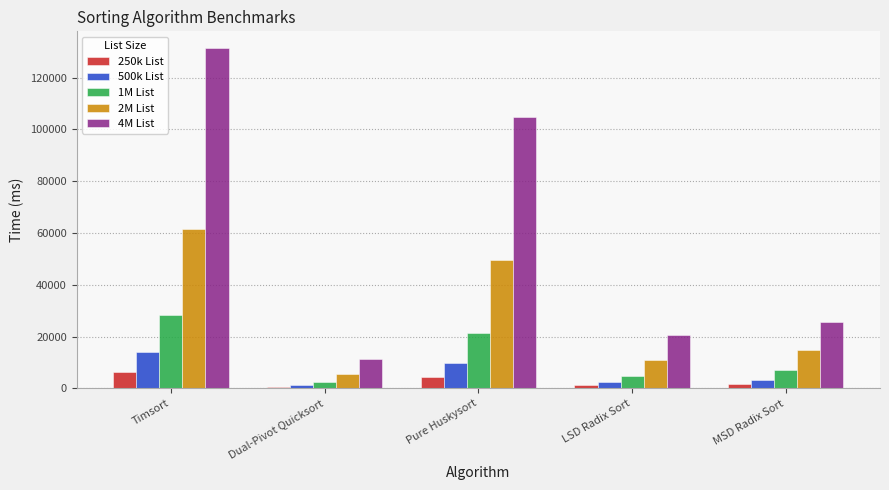

What is the maximum value shown in the chart?

131328.1